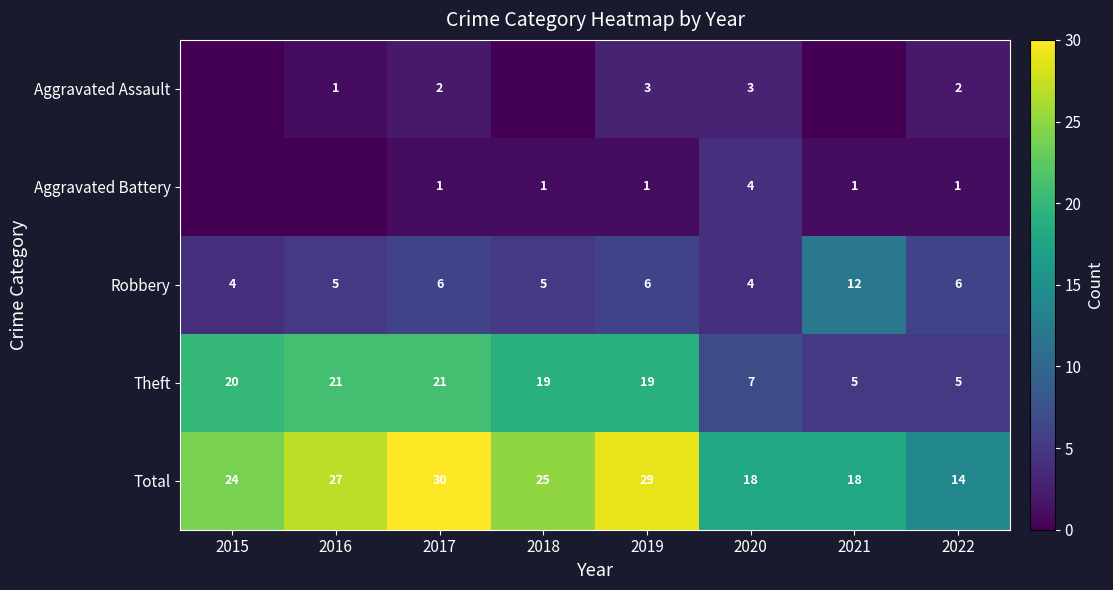

How many distinct data groups are displayed?

5